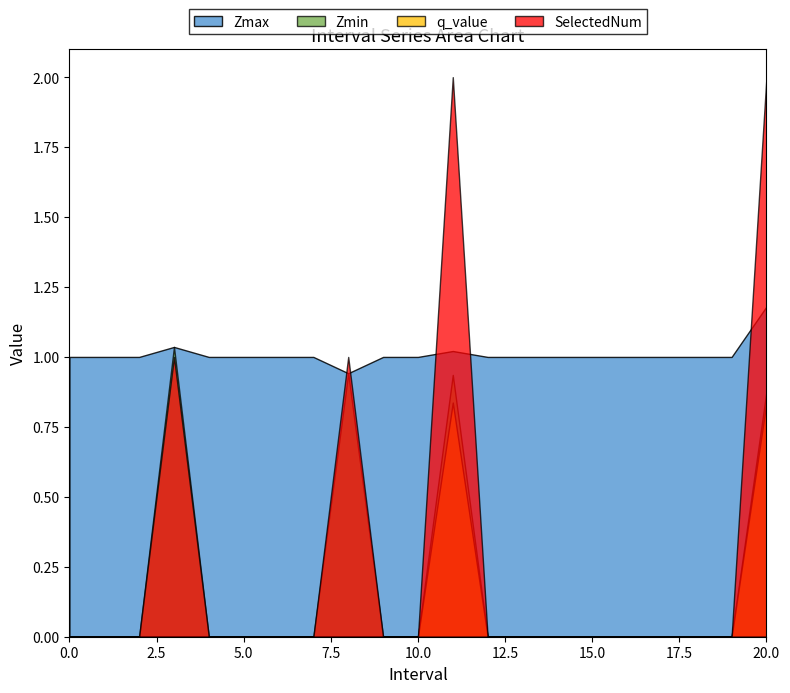

At 13, list the series in order from smallest to largest.

Zmin, q_value, SelectedNum, Zmax